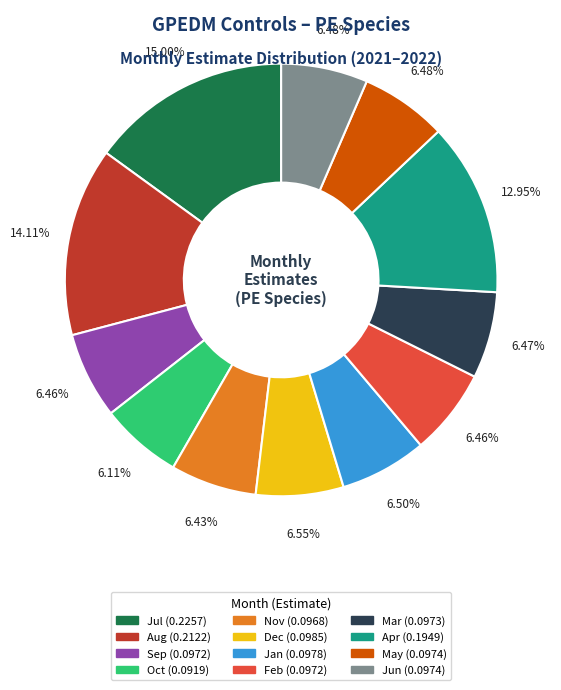

Is there any slice that represents more than half of the pie?

No